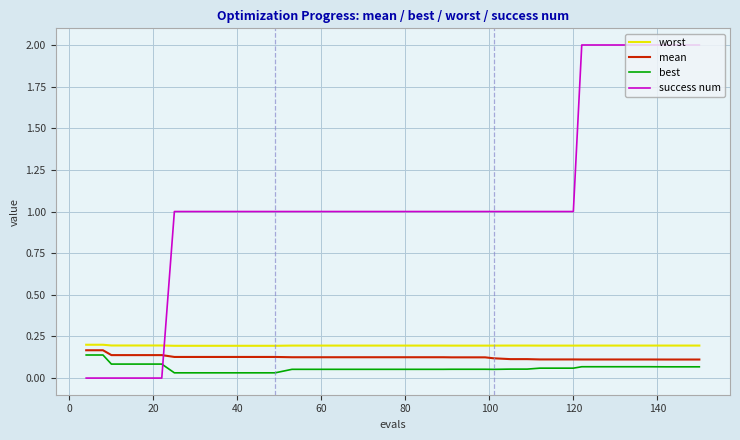

Count the worst values in the range 0 to 1.

40